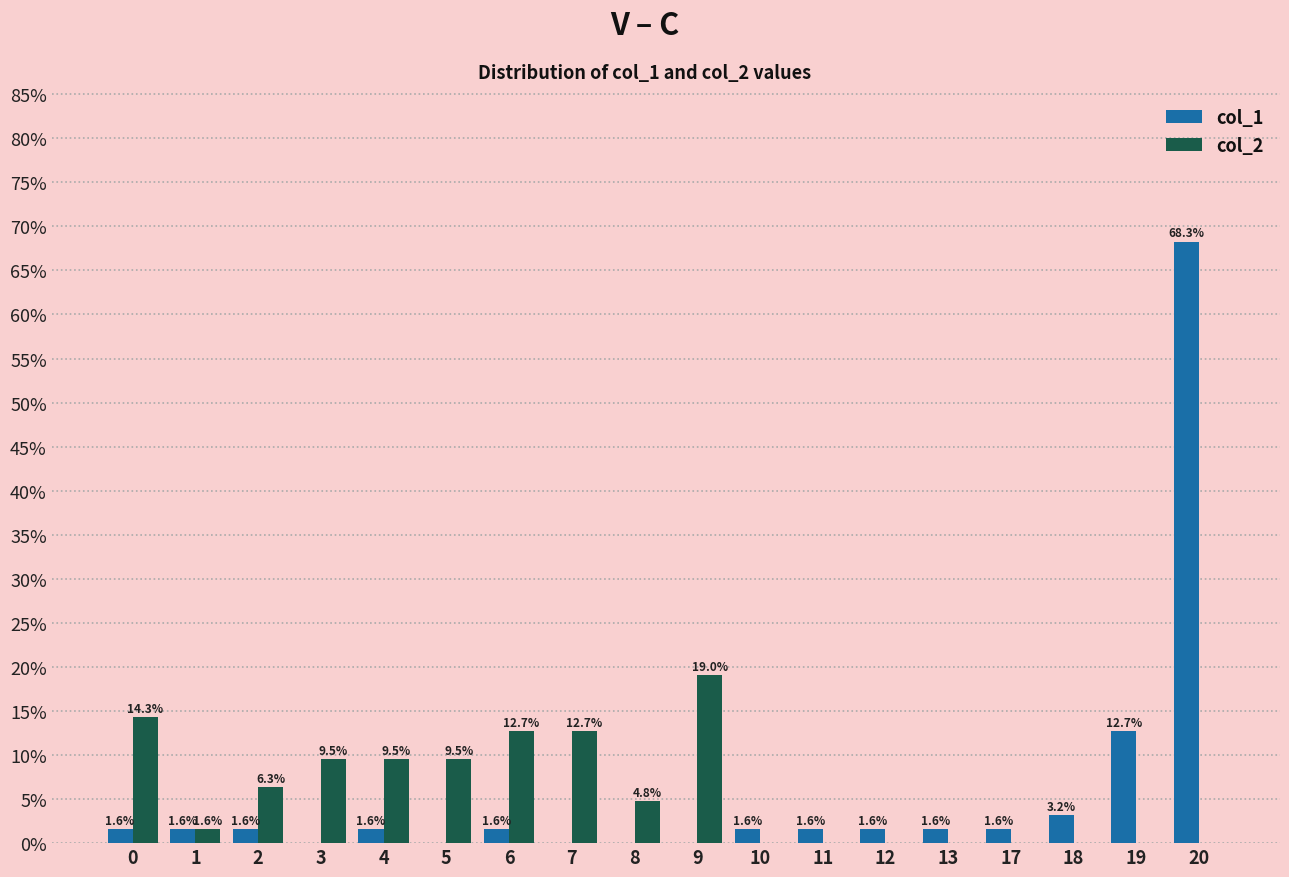

What is the sum of the col_2 values at 3 and 7?

22.2